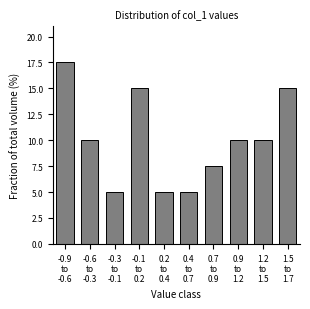

Reading right to left, list all the values displayed in this chart.

15.0	10.0	10.0	7.5	5.0	5.0	15.0	5.0	10.0	17.5